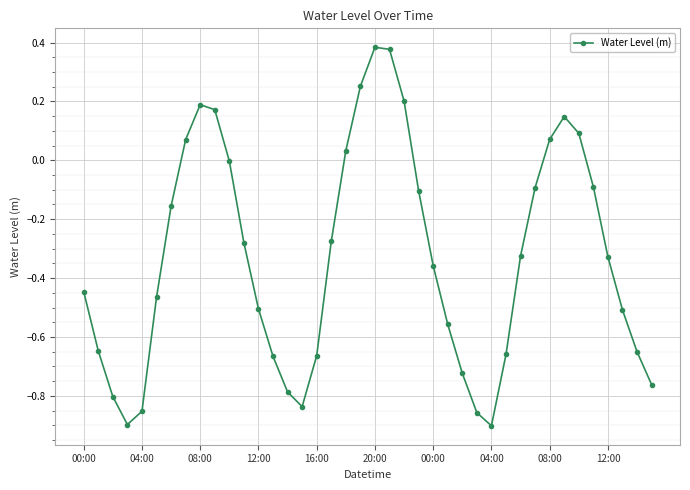

What is the difference between the maximum and minimum values?

1.3